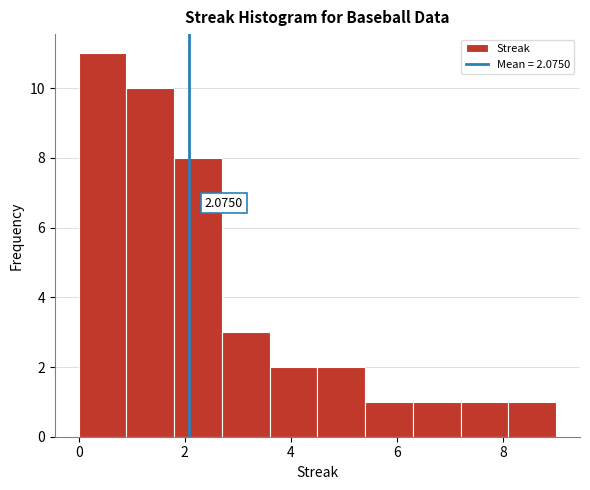

Which range on the x-axis has the tallest bar?

0.0 to 0.9